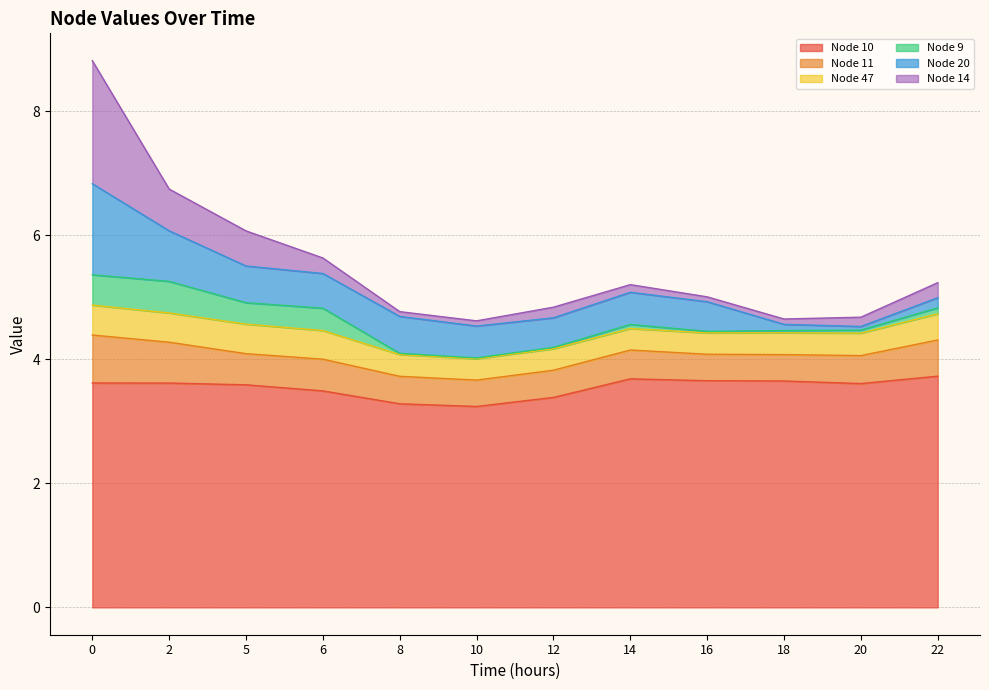

Between 10 and 18, which is larger?

18